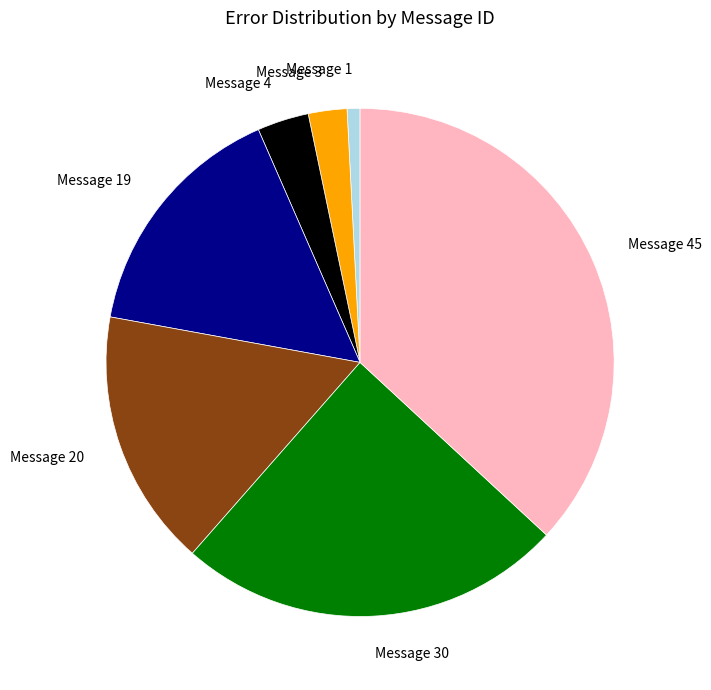

Do Message 45 and Message 3 together represent more than half of the pie?

No